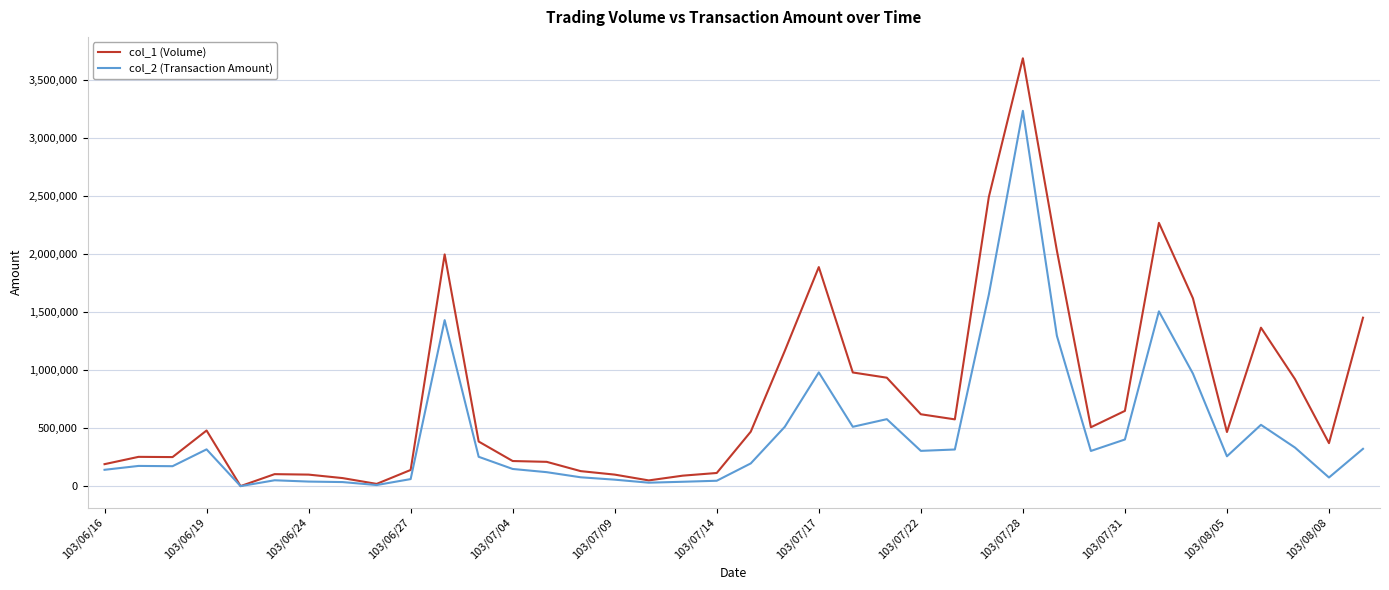

Which series has the largest total across all categories?

col_1 (Volume)